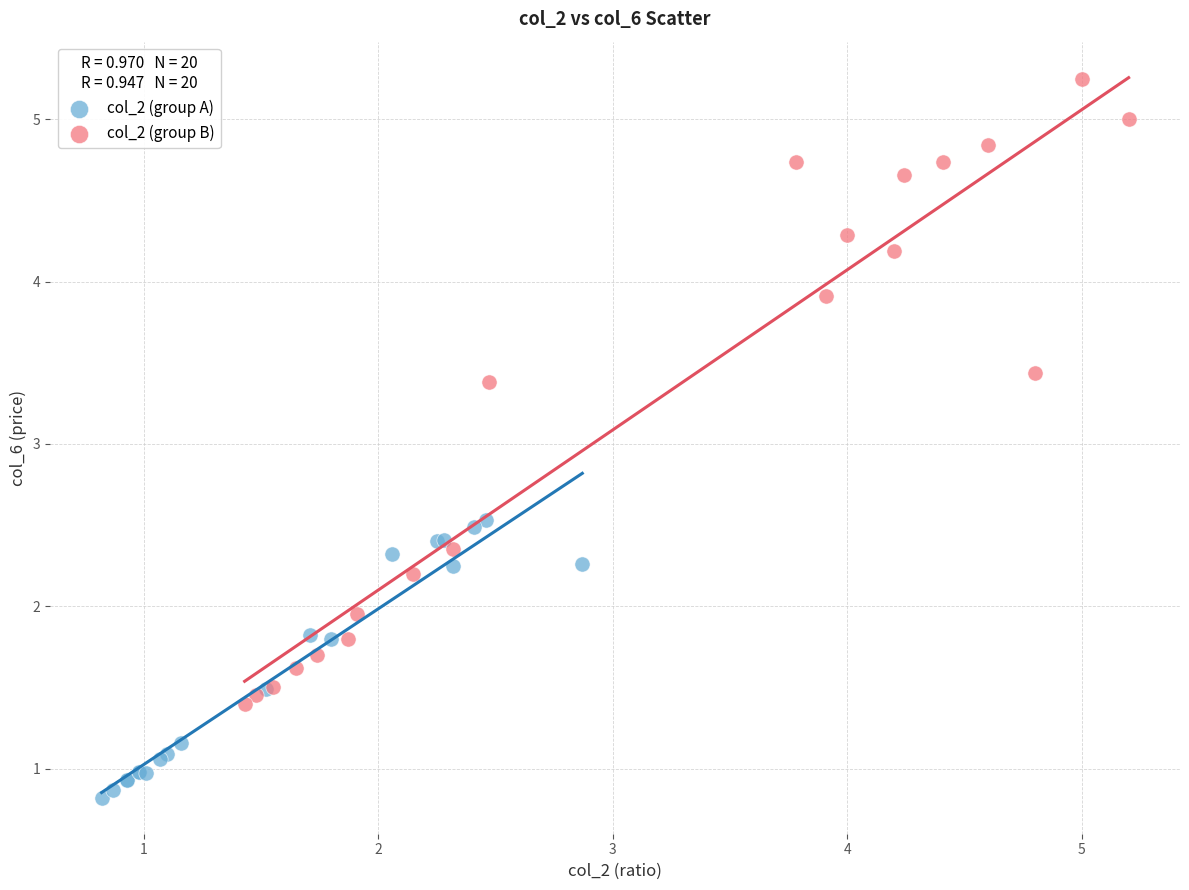

Which series contains the highest Y value?

col_2 (group B)